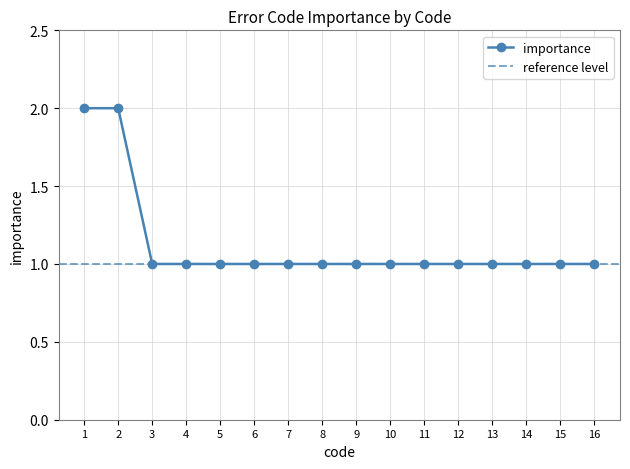

Count the values in the range 1 to 2.

16